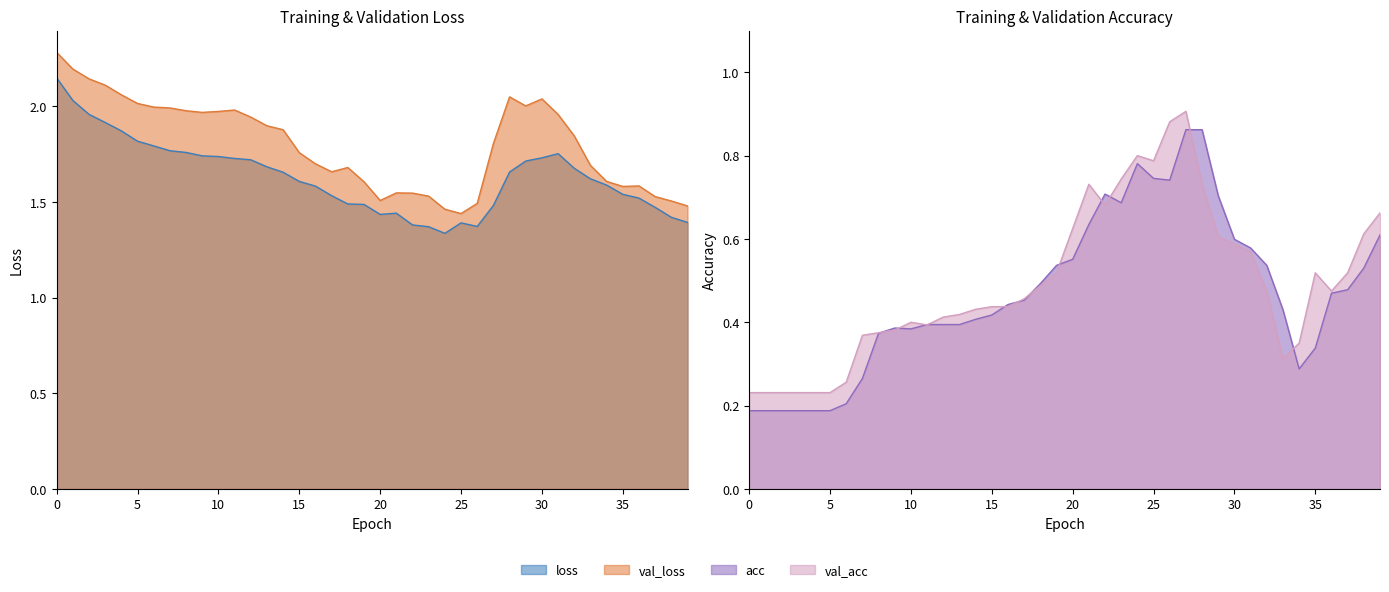

Reading right to left, transcribe all the data shown in this chart.

loss: 39=1.4	38=1.4	37=1.5	36=1.5	35=1.5	34=1.6	33=1.6	32=1.7	31=1.8	30=1.7	29=1.7	28=1.7	27=1.5	26=1.4	25=1.4	24=1.3	23=1.4	22=1.4	21=1.4	20=1.4	19=1.5	18=1.5	17=1.5	16=1.6	15=1.6	14=1.7	13=1.7	12=1.7	11=1.7	10=1.7	9=1.7	8=1.8	7=1.8	6=1.8	5=1.8	4=1.9	3=1.9	2=2.0	1=2.0	0=2.1
val_loss: 39=1.5	38=1.5	37=1.5	36=1.6	35=1.6	34=1.6	33=1.7	32=1.8	31=2.0	30=2.0	29=2.0	28=2.0	27=1.8	26=1.5	25=1.4	24=1.5	23=1.5	22=1.5	21=1.5	20=1.5	19=1.6	18=1.7	17=1.7	16=1.7	15=1.8	14=1.9	13=1.9	12=1.9	11=2.0	10=2.0	9=2.0	8=2.0	7=2.0	6=2.0	5=2.0	4=2.1	3=2.1	2=2.1	1=2.2	0=2.3
acc: 39=0.6	38=0.5	37=0.5	36=0.5	35=0.3	34=0.3	33=0.4	32=0.5	31=0.6	30=0.6	29=0.7	28=0.9	27=0.9	26=0.7	25=0.7	24=0.8	23=0.7	22=0.7	21=0.6	20=0.6	19=0.5	18=0.5	17=0.5	16=0.4	15=0.4	14=0.4	13=0.4	12=0.4	11=0.4	10=0.4	9=0.4	8=0.4	7=0.3	6=0.2	5=0.2	4=0.2	3=0.2	2=0.2	1=0.2	0=0.2
val_acc: 39=0.7	38=0.6	37=0.5	36=0.5	35=0.5	34=0.3	33=0.3	32=0.5	31=0.6	30=0.6	29=0.6	28=0.7	27=0.9	26=0.9	25=0.8	24=0.8	23=0.7	22=0.7	21=0.7	20=0.6	19=0.5	18=0.5	17=0.5	16=0.4	15=0.4	14=0.4	13=0.4	12=0.4	11=0.4	10=0.4	9=0.4	8=0.4	7=0.4	6=0.3	5=0.2	4=0.2	3=0.2	2=0.2	1=0.2	0=0.2